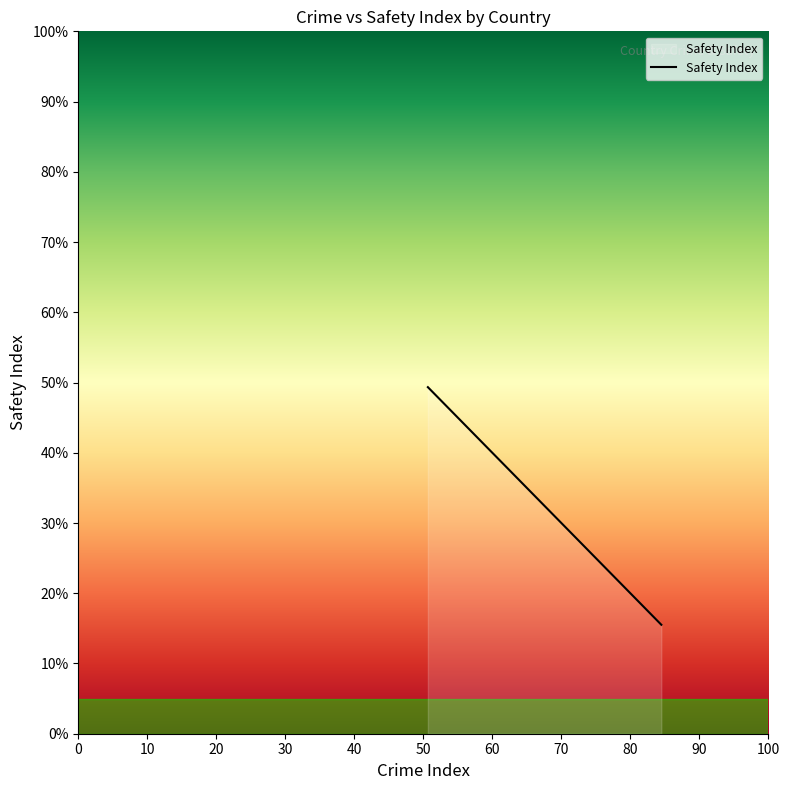

What is the maximum value shown in the chart?

49.3